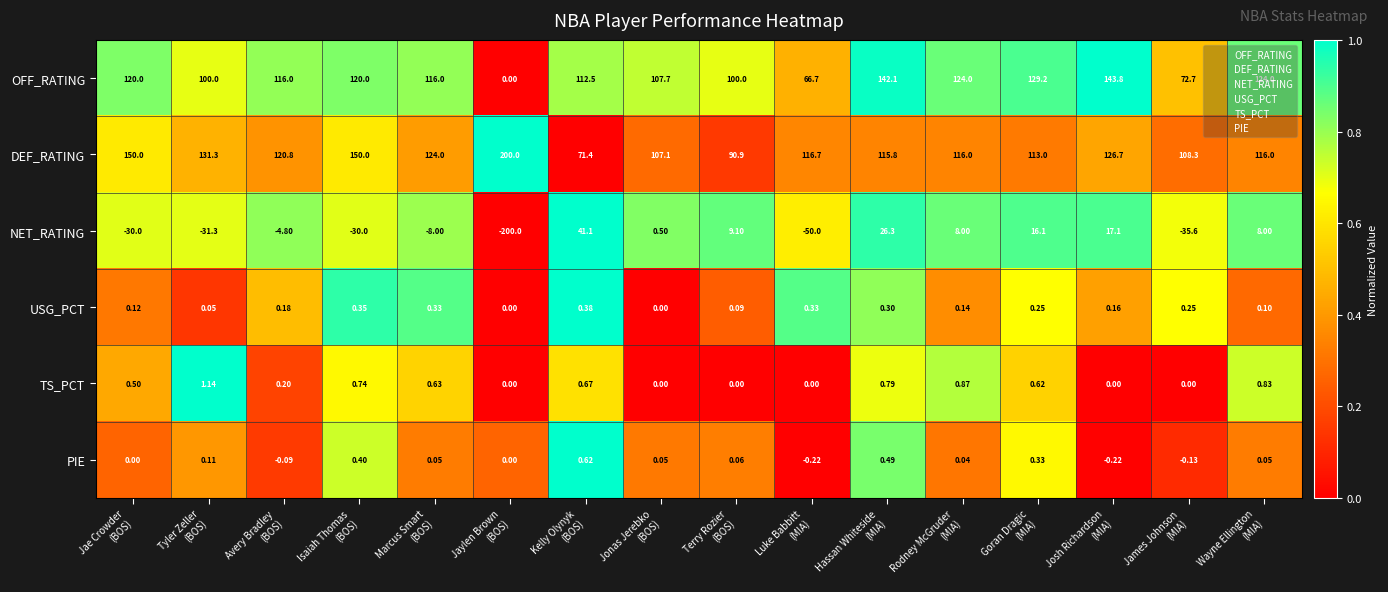

List the series in order of their peak value, lowest first.

USG_PCT, PIE, TS_PCT, NET_RATING, OFF_RATING, DEF_RATING